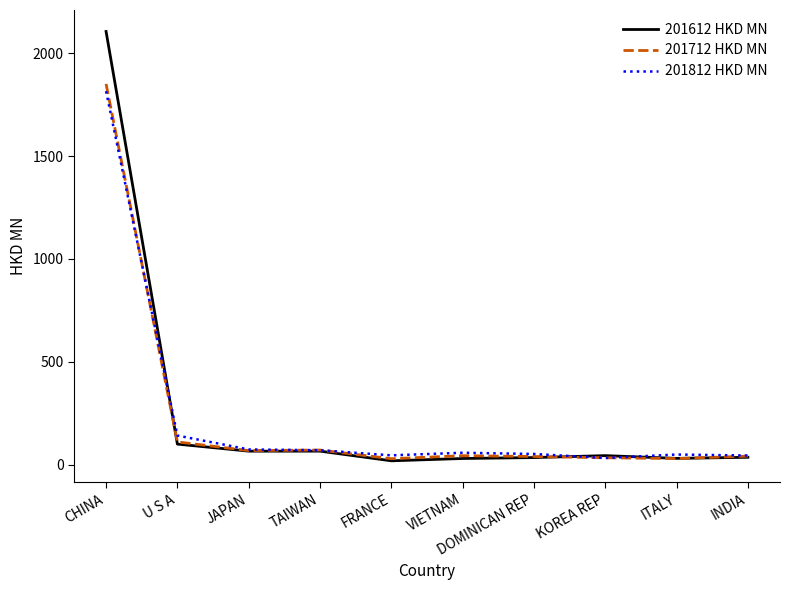

What is the spread (max minus min) of values at JAPAN?

8.3